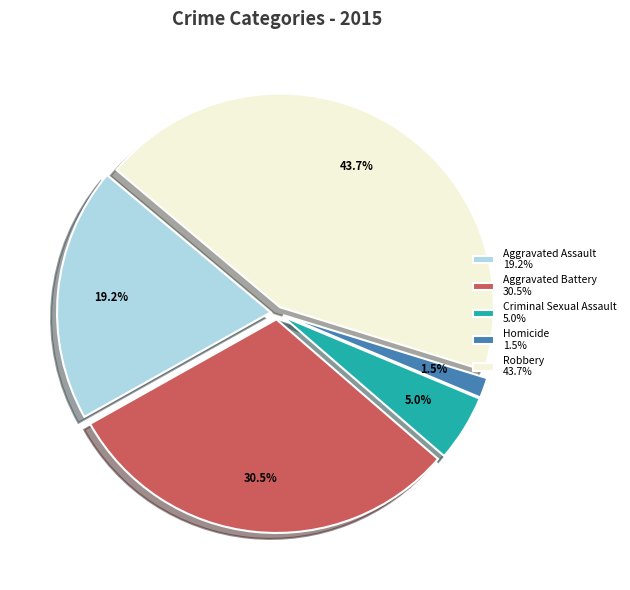

Which slice is the smallest?

Homicide